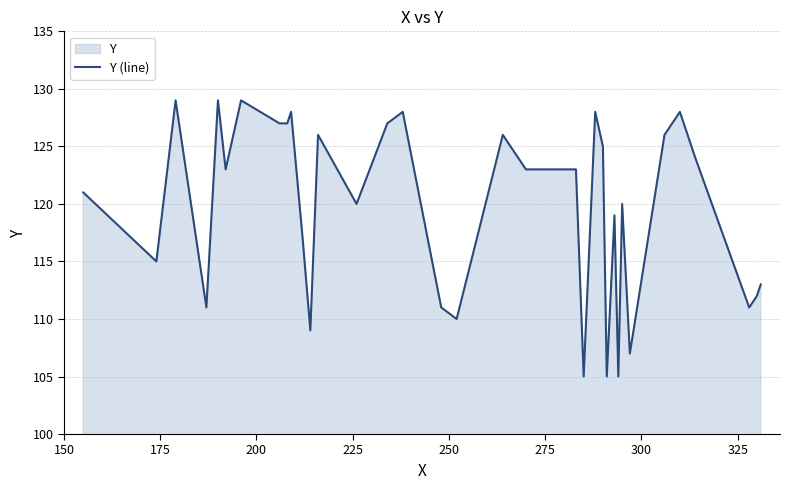

Reading left to right, list all the values displayed in this chart.

121	115	129	111	129	123	129	127	127	128	117	109	126	120	127	128	111	110	126	123	123	123	105	128	125	105	119	105	120	107	126	128	124	111	112	113